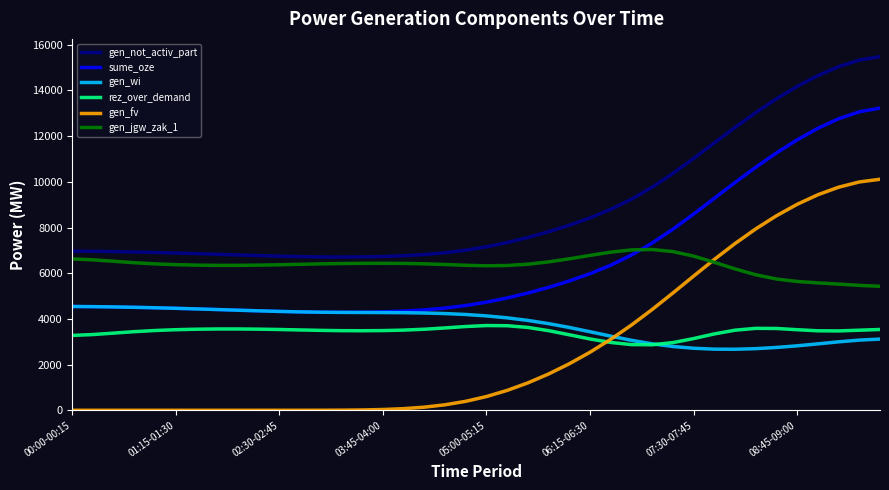

What is the maximum value shown in the chart?

15481.9